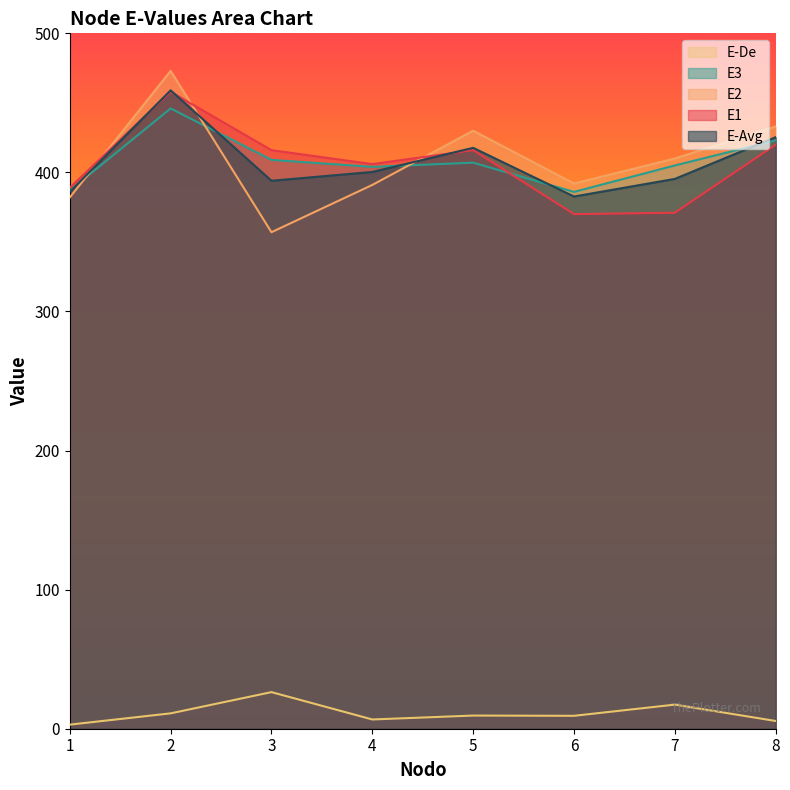

What is the smallest value displayed?

2.9